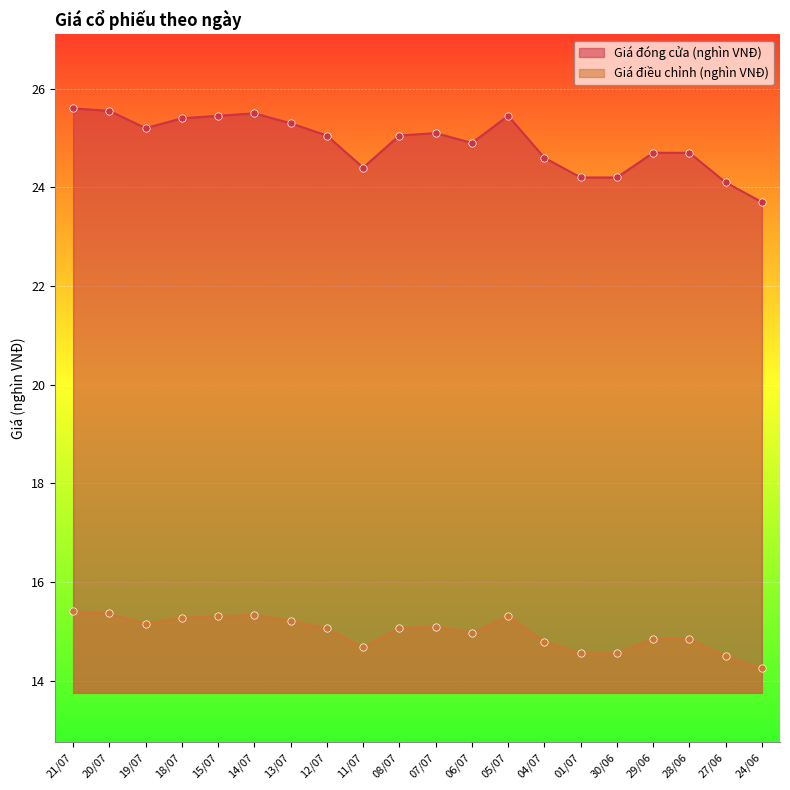

Which series contains the highest Y value?

Giá đóng cửa (nghìn VNĐ)